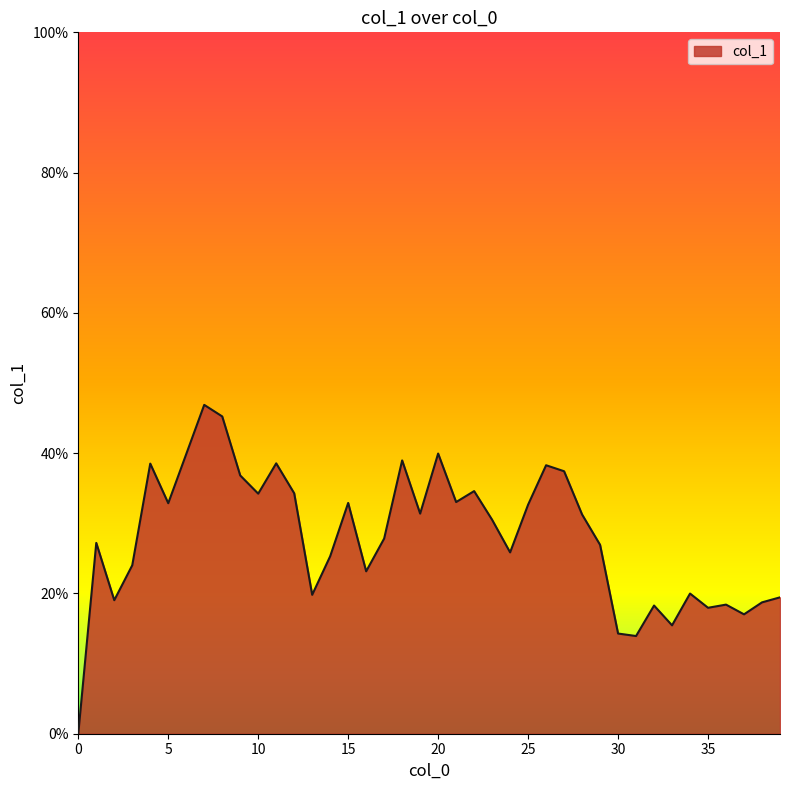

How many values exceed 0?

39